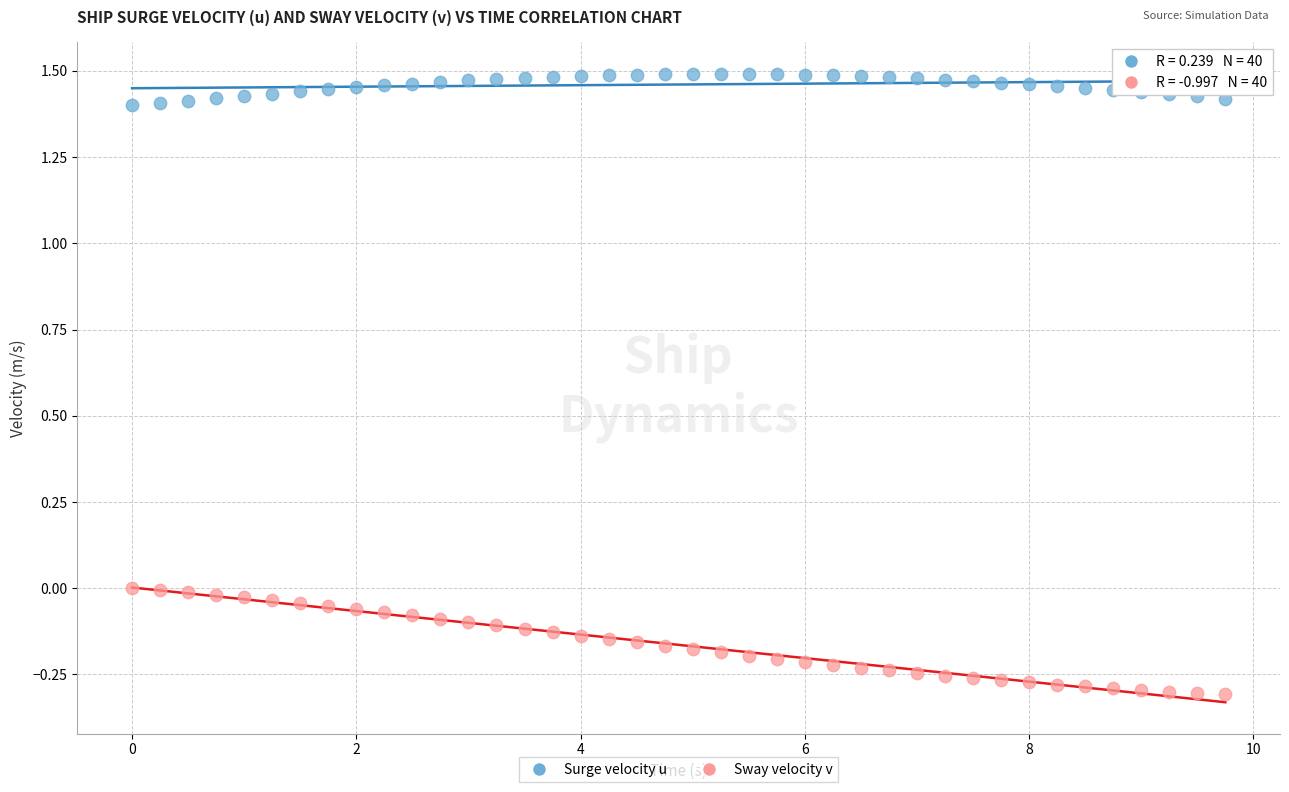

Across all data points, what is the range of Y values (max minus min)?

1.8